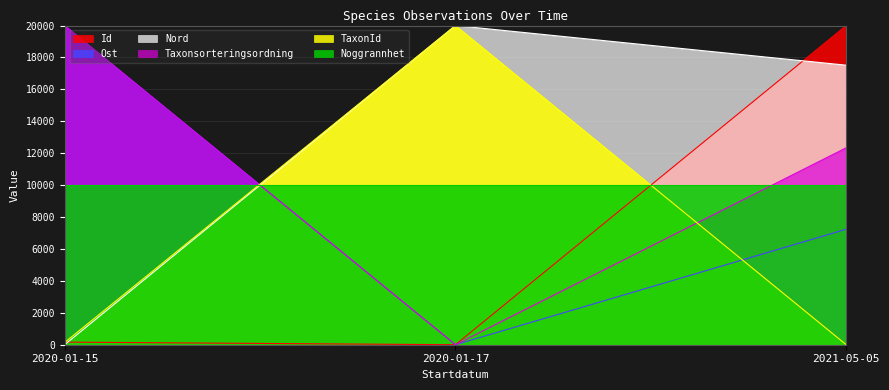

What is the approximate value of Nord at 2020-01-17?

20000.0